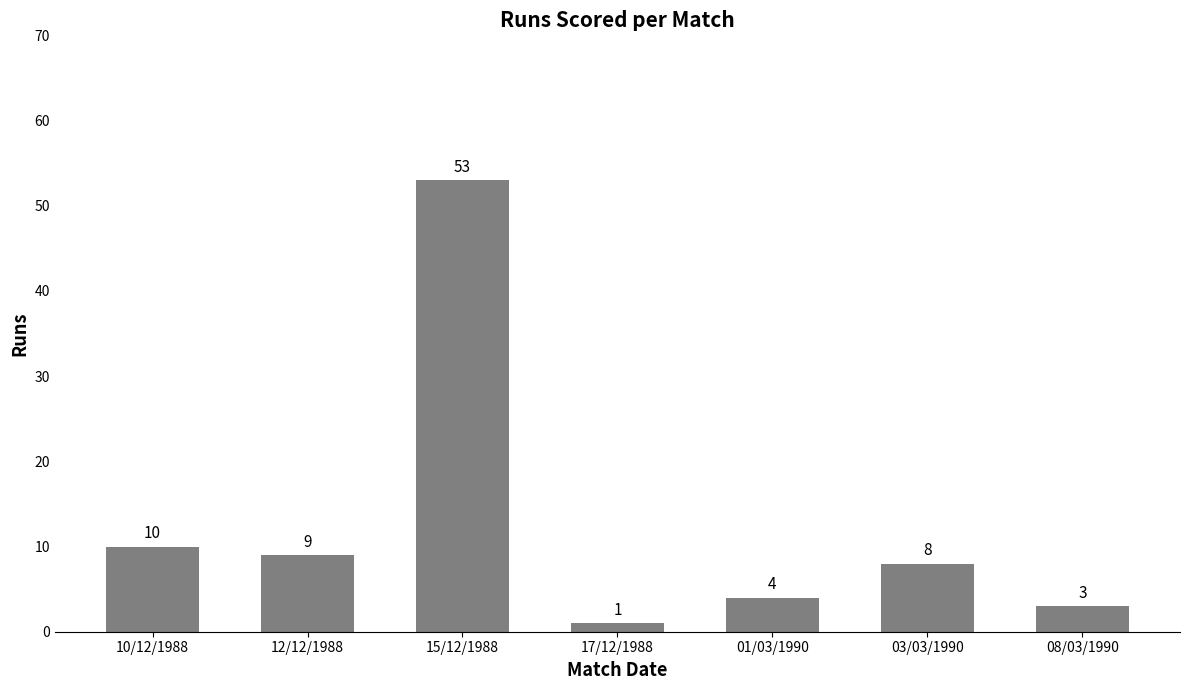

Between 12/12/1988 and 03/03/1990, which is larger?

12/12/1988